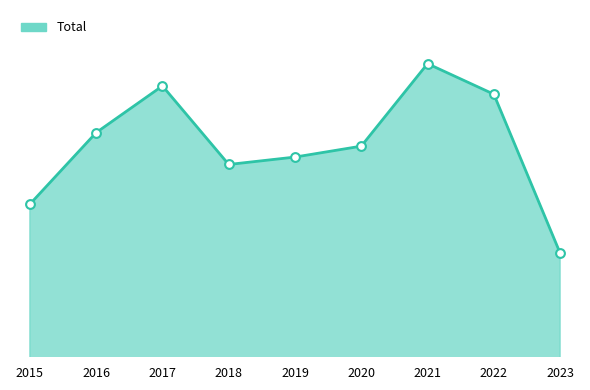

Between 2015 and 2021, which is larger?

2021